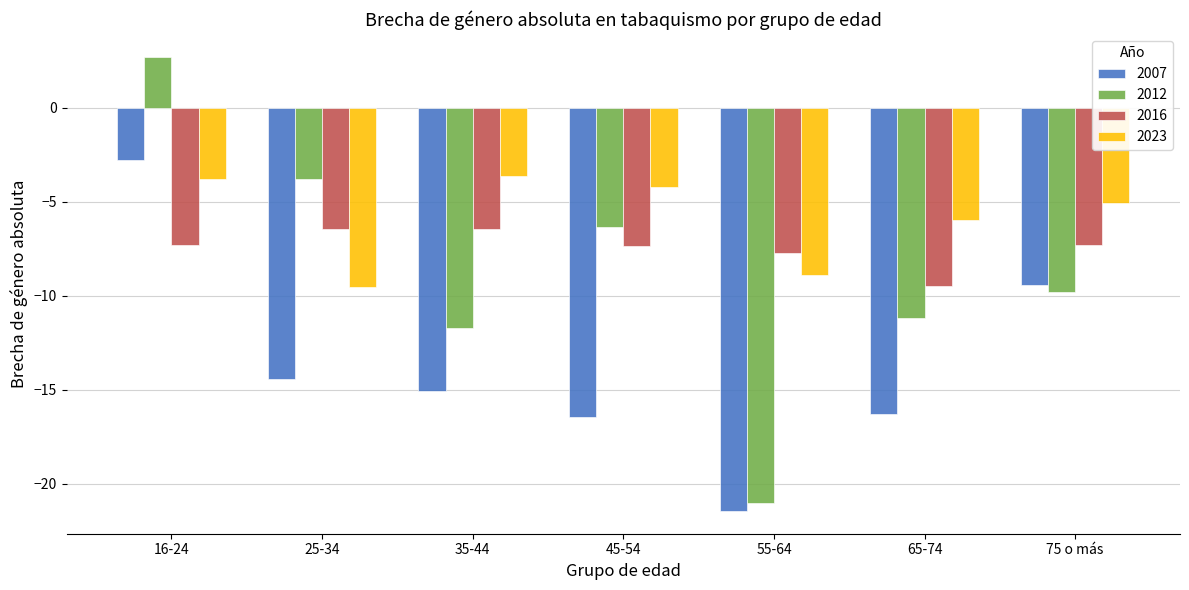

List the series in order of their overall mean, lowest first.

2007, 2012, 2016, 2023